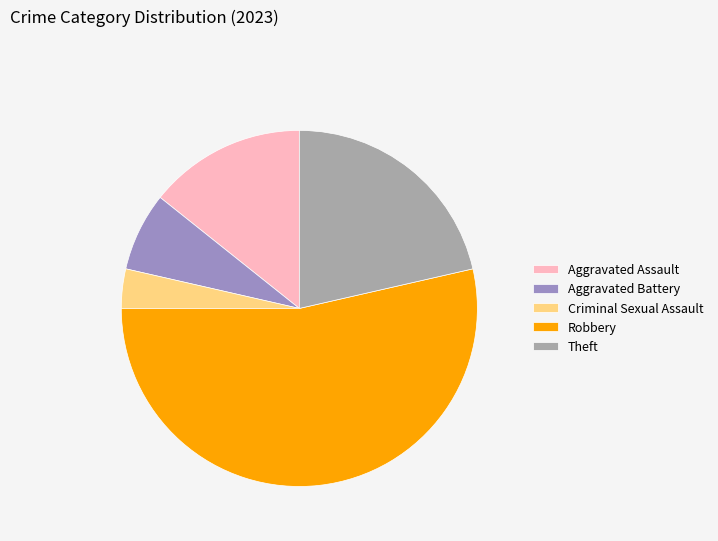

Rank the categories by value from lowest to highest.

Criminal Sexual Assault, Aggravated Battery, Aggravated Assault, Theft, Robbery